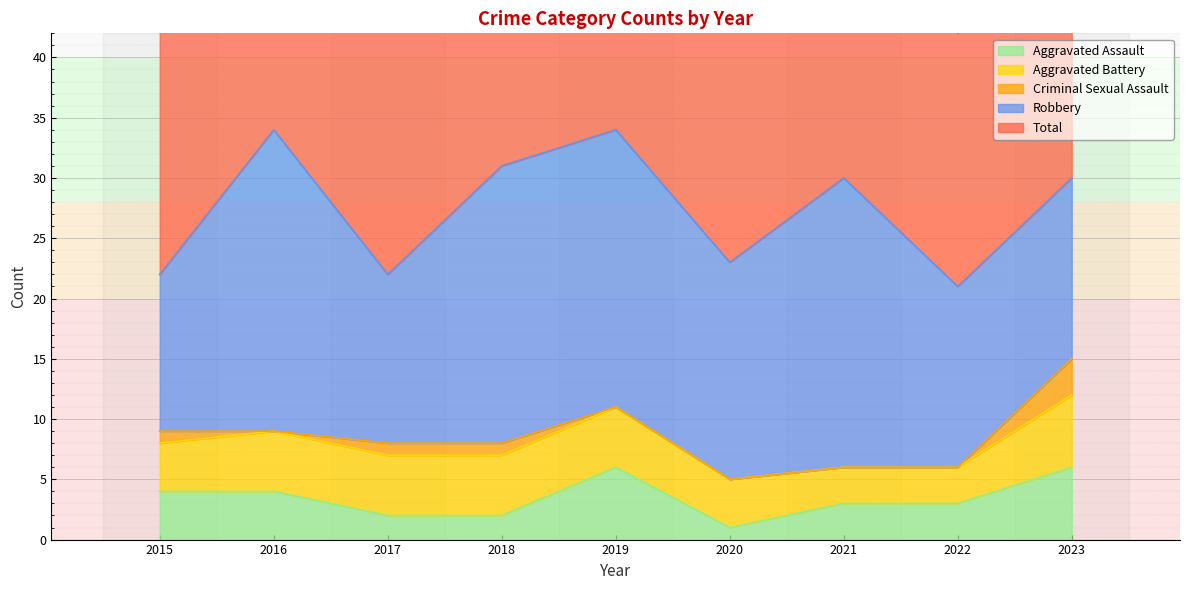

Where is the first local maximum for Robbery?

2016